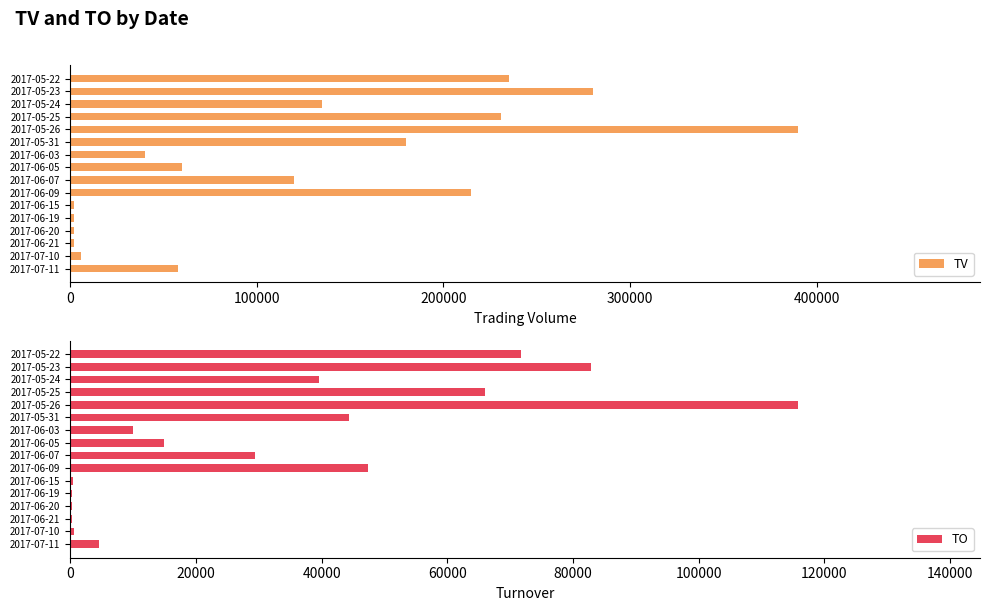

The value of TV at 2017-05-24 is 232150. True or false?

False